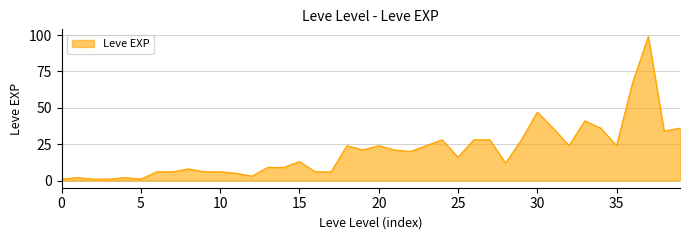

What is the maximum value shown in the chart?

99